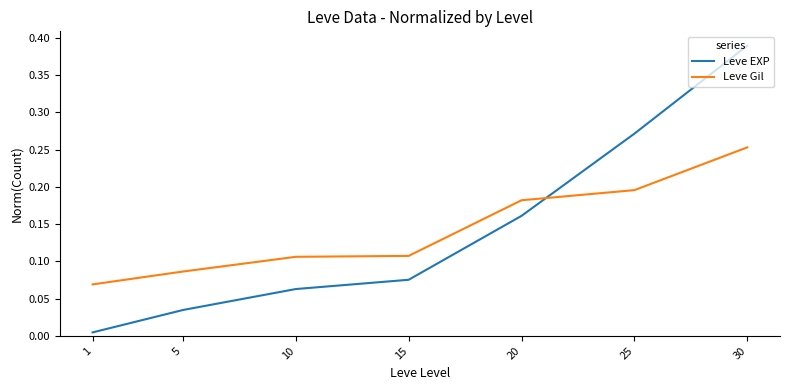

At 10, list the series in order from largest to smallest.

Leve Gil, Leve EXP